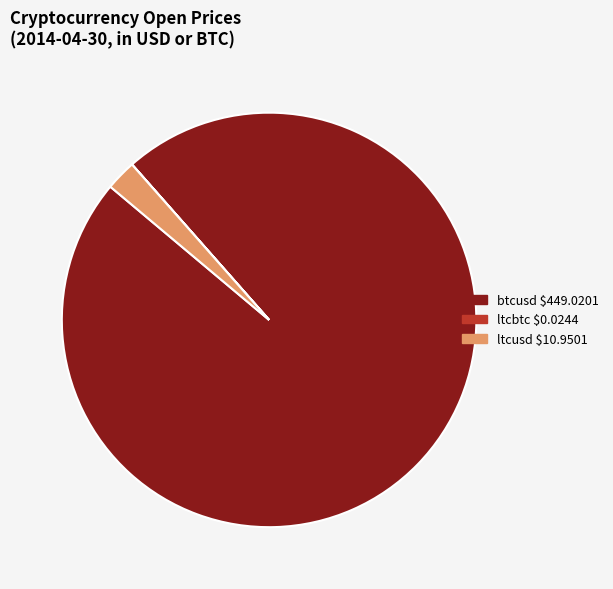

True or false: btcusd accounts for 90% of the total.

False